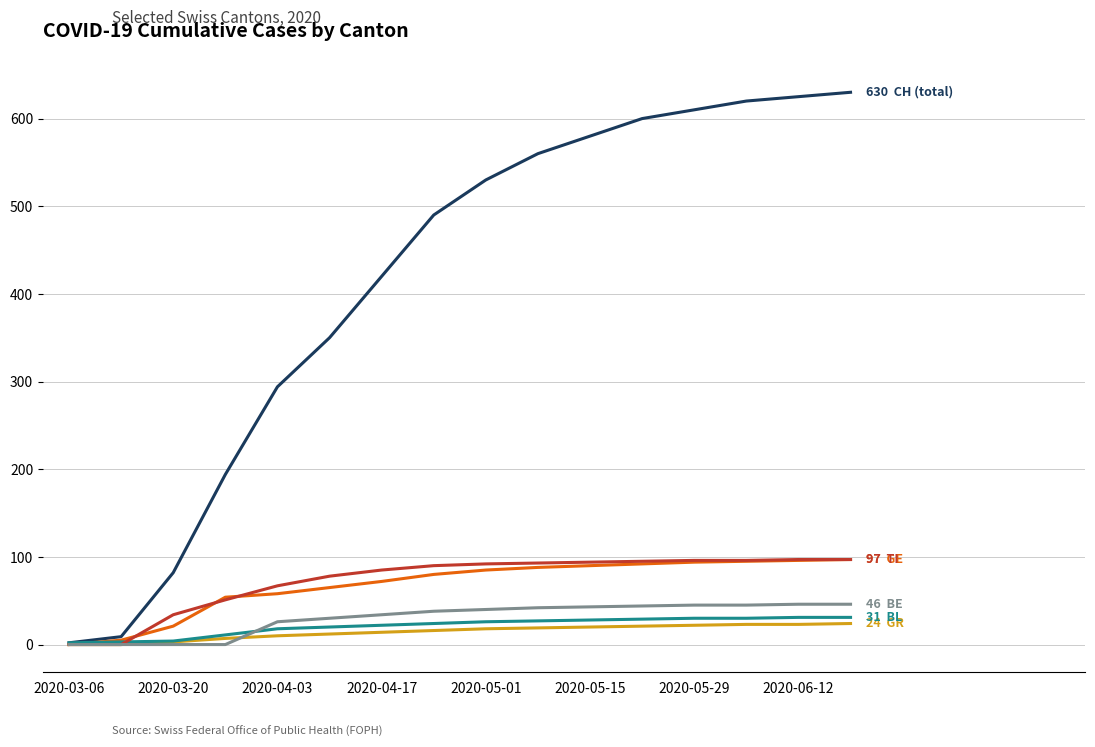

What is the maximum value shown in the chart?

630